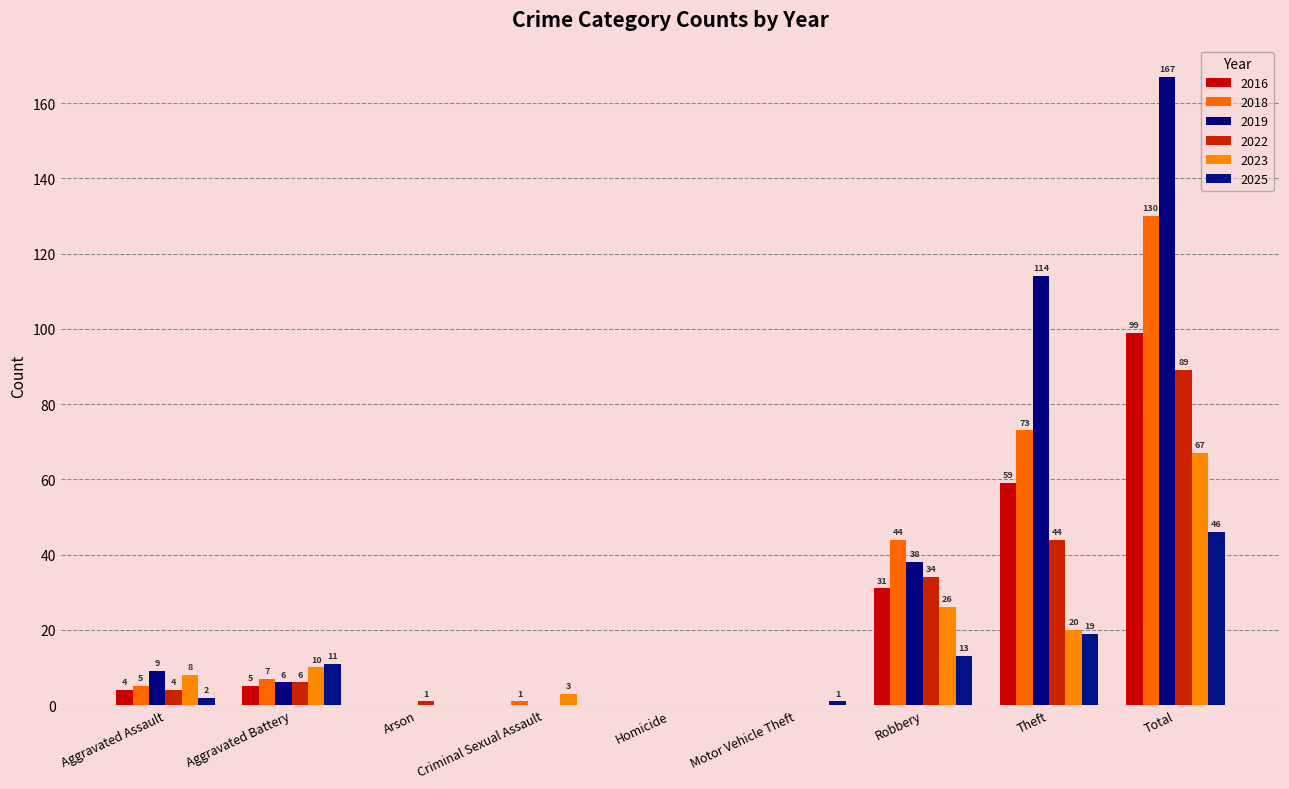

Which category has the lowest value across all series?

Arson